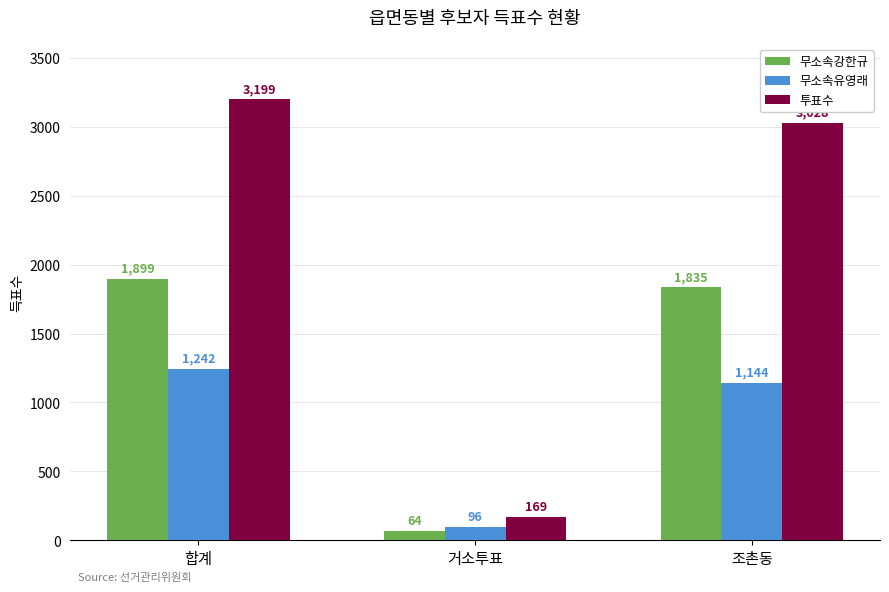

True or false: 무소속강한규 has a value of 1899 at 합계.

True